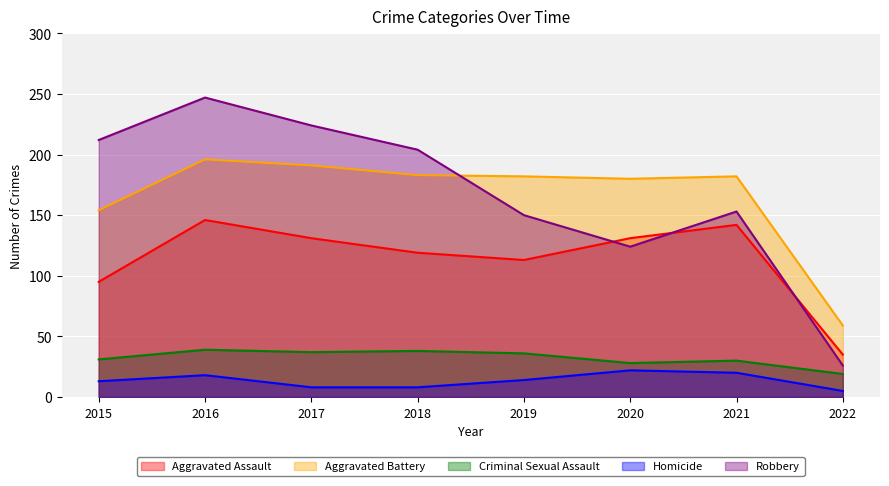

What is the total value across all series at 2015?

505